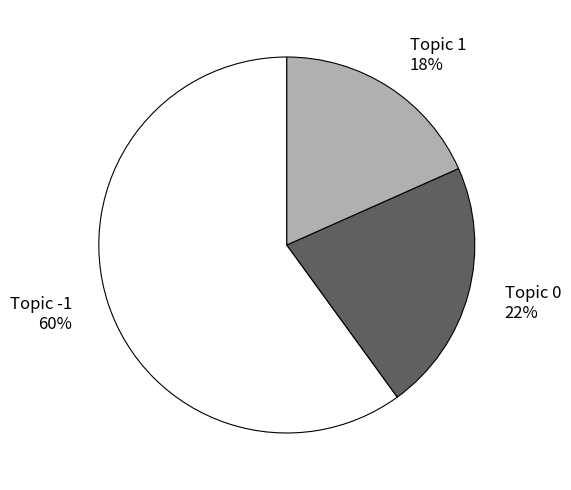

To the nearest percent, what portion does Topic -1 60% represent?

60%